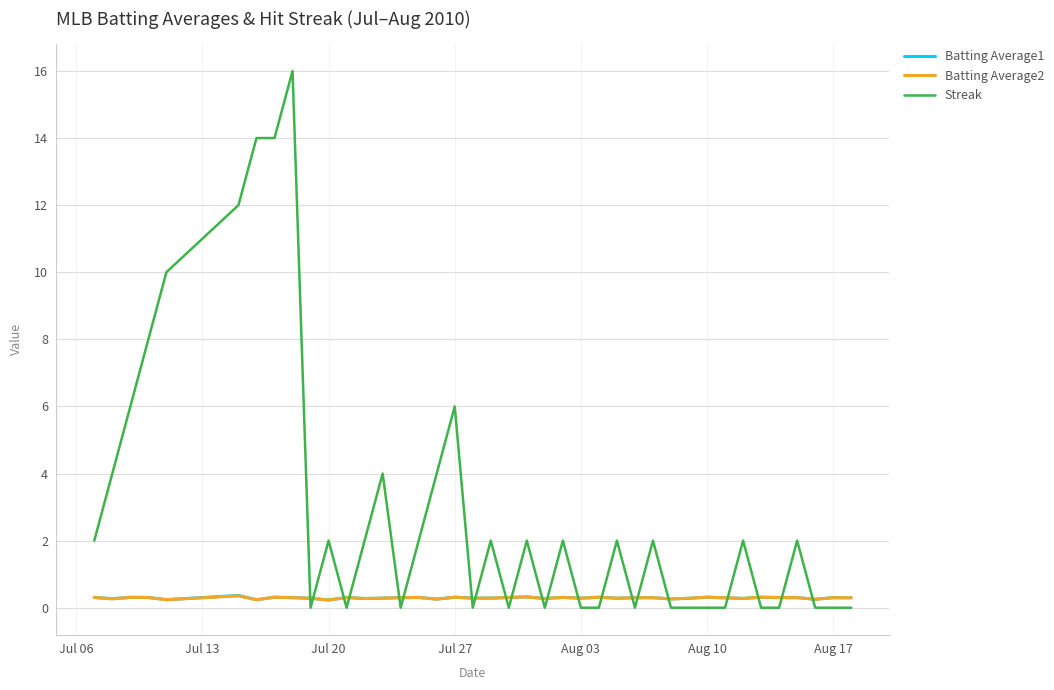

What are all the series names shown in the legend?

Batting Average1, Batting Average2, Streak